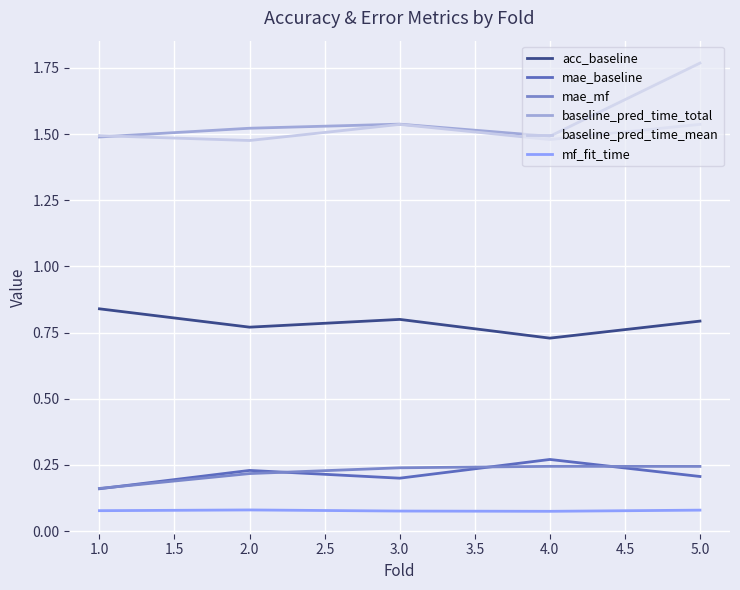

At which category does baseline_pred_time_mean reach its first local peak?

3.0